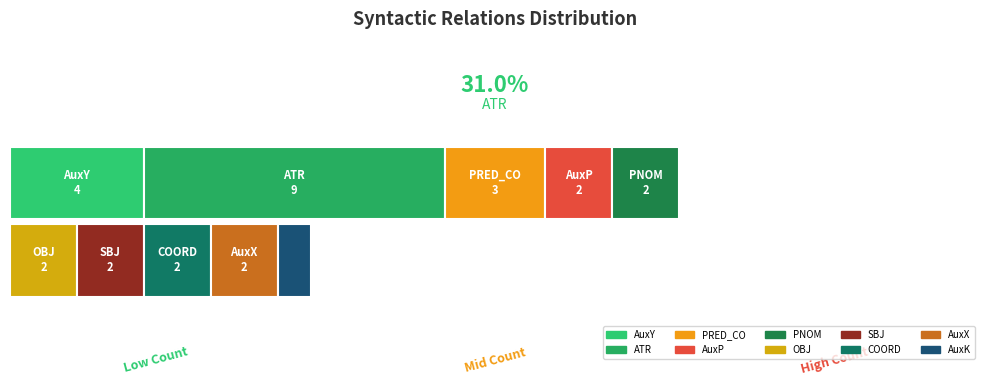

How many values are below 2?

1